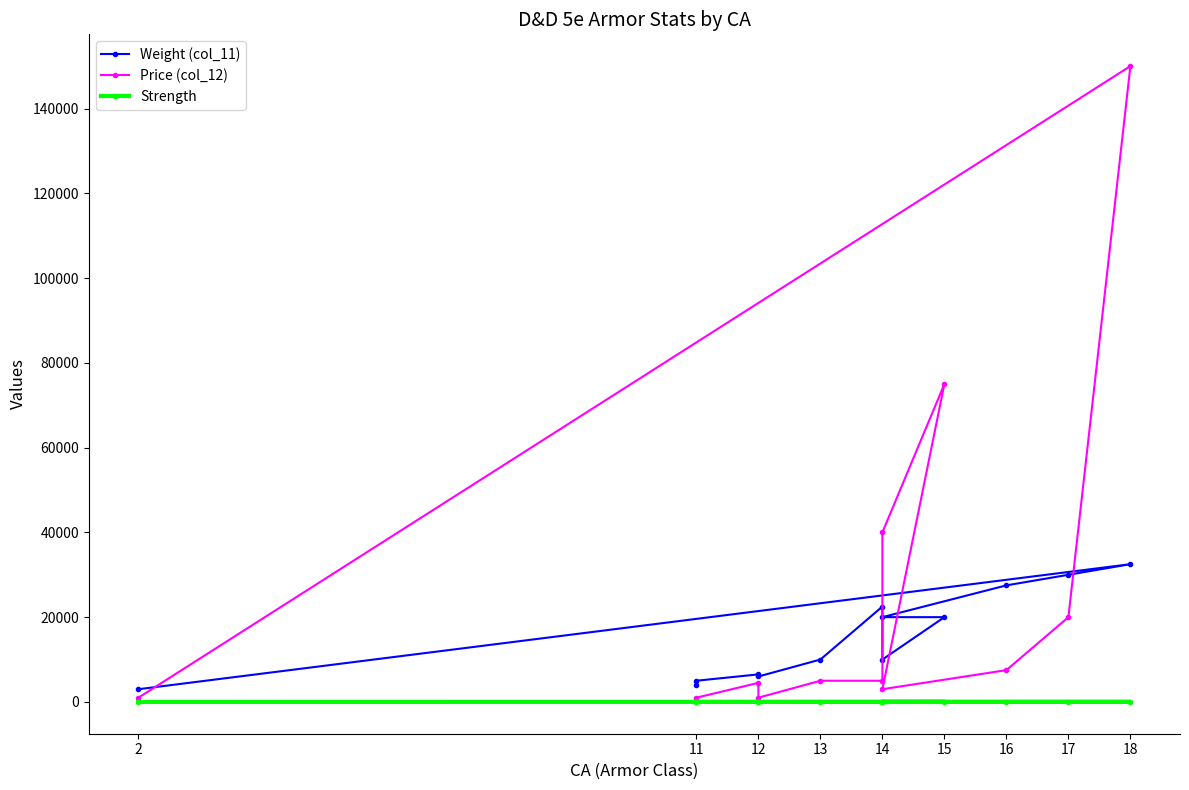

What are all the series names shown in the legend?

Weight (col_11), Price (col_12), Strength